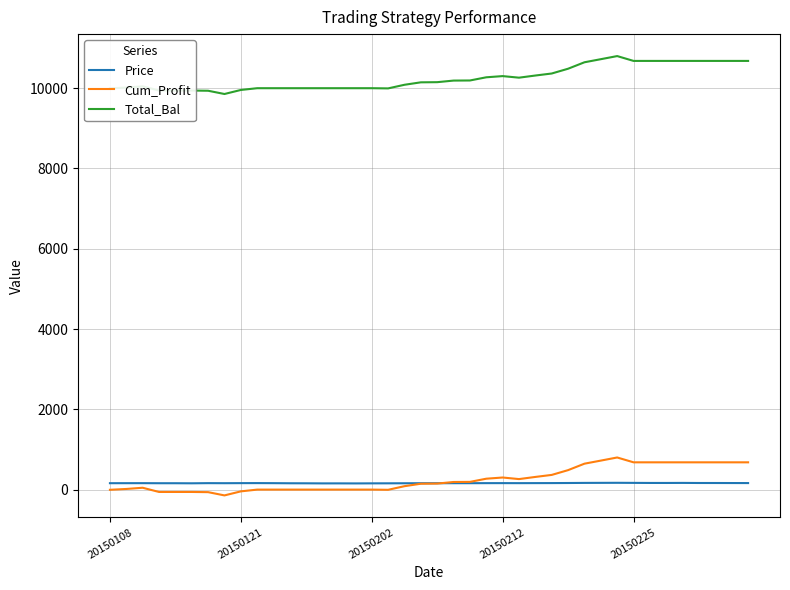

What is the maximum value for Total_Bal?

10799.9